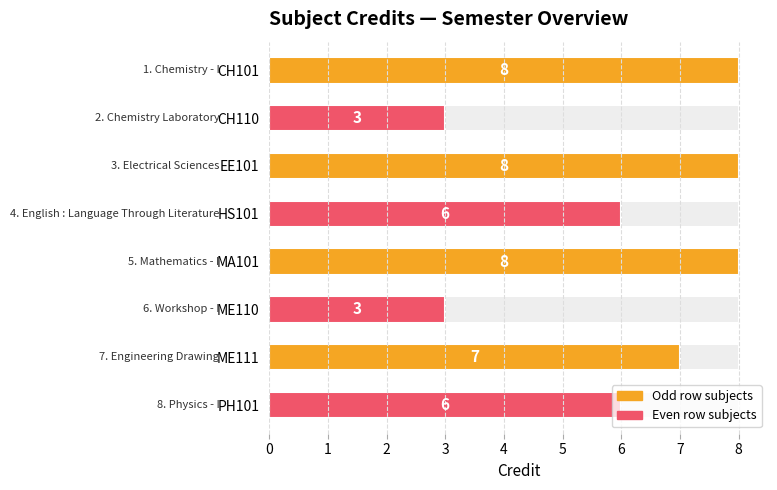

What is the sum of the values at CH101 and PH101?

14